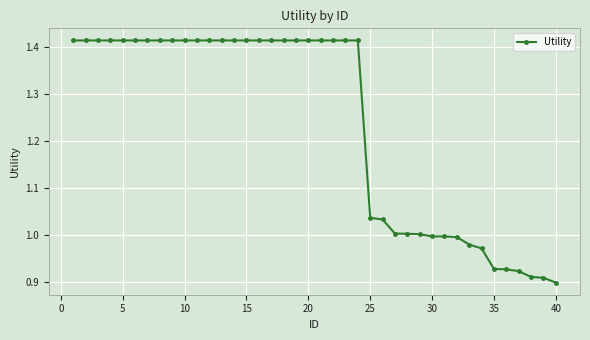

What is the difference between the second highest and minimum values?

0.5